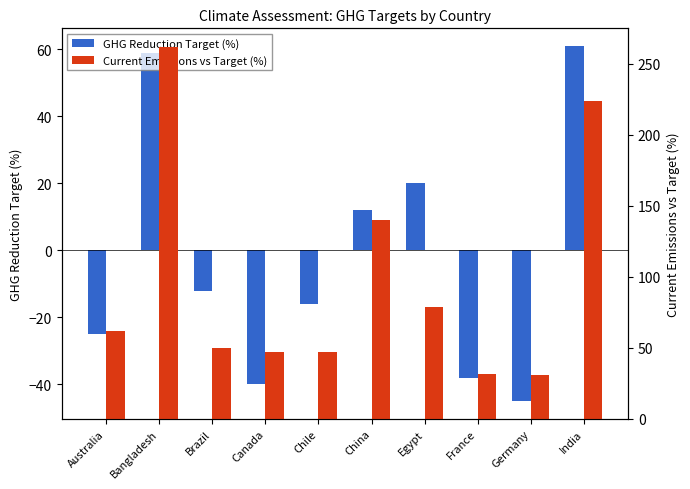

Reading left to right, extract all data points from this chart.

GHG Reduction Target (%): Australia=-25	Bangladesh=59	Brazil=-12	Canada=-40	Chile=-16	China=12	Egypt=20	France=-38	Germany=-45	India=61
Current Emissions vs Target (%): Australia=62	Bangladesh=262	Brazil=50	Canada=47	Chile=47	China=140	Egypt=79	France=32	Germany=31	India=224